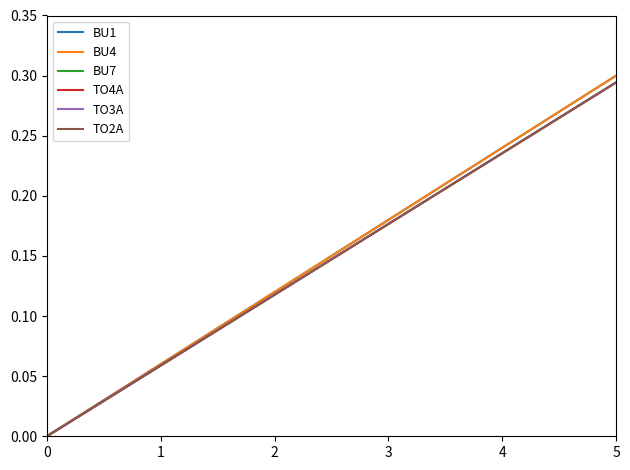

Between 2 and 5, which series saw the biggest shift?

BU1